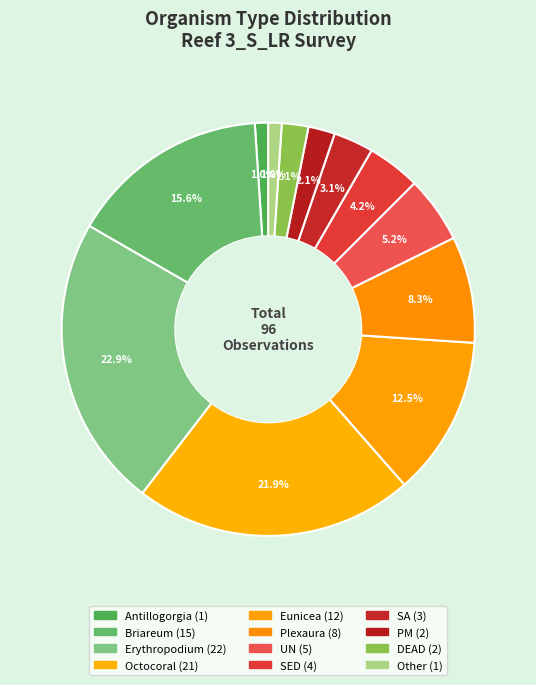

To the nearest percent, what is the difference between the largest and smallest slice percentages?

22%